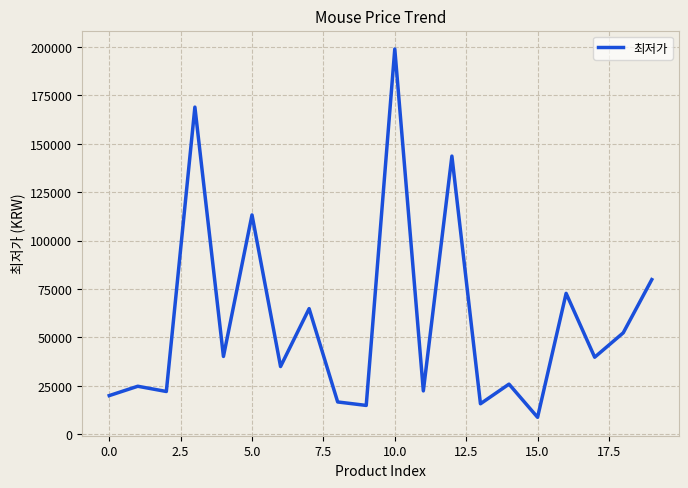

What is the smallest value displayed?

8760